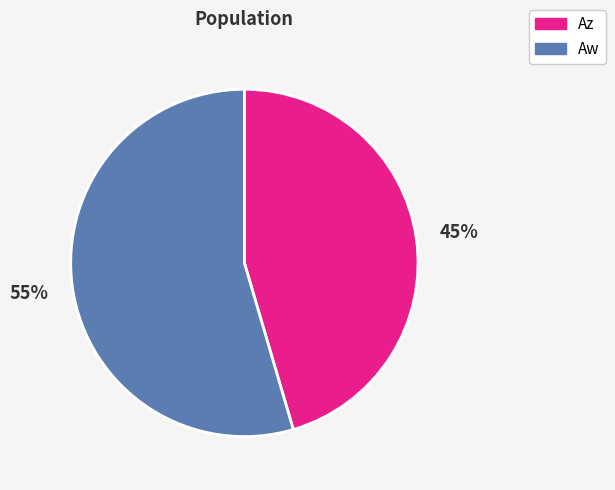

Which has a higher value, Az or Aw?

Aw